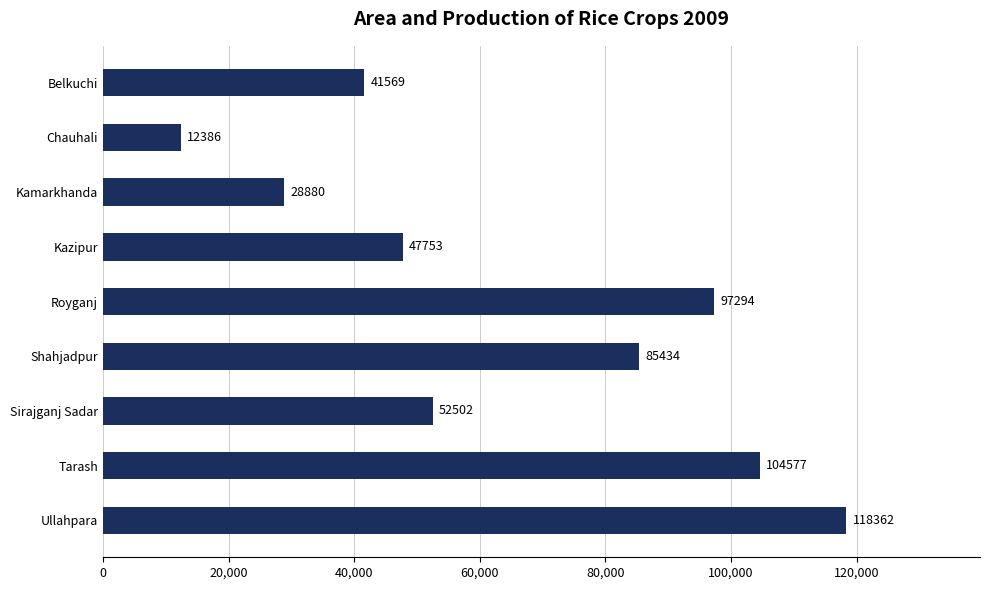

Does the chart contain stacked bars?

No